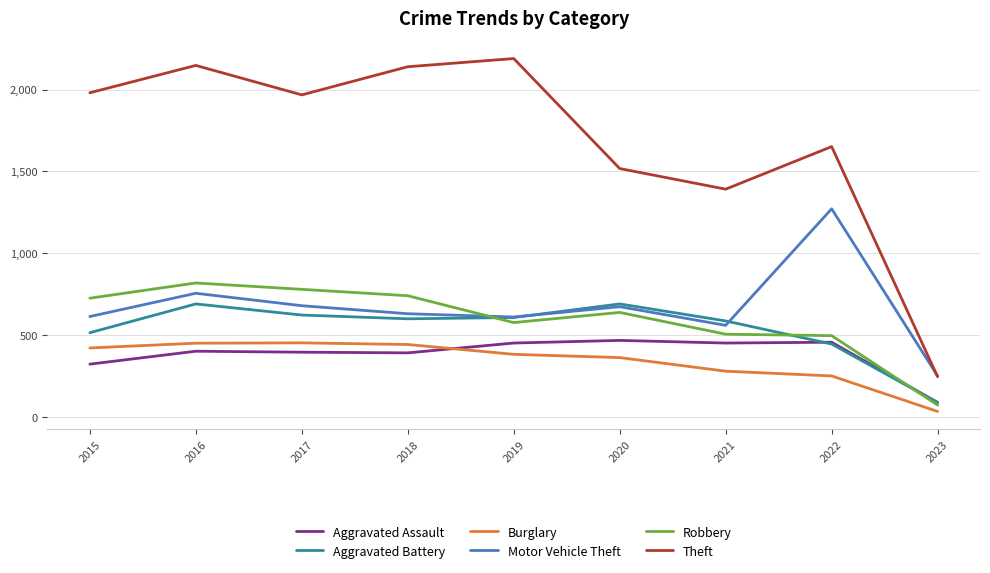

Is it true that Aggravated Battery equals 1108 at 2016?

False